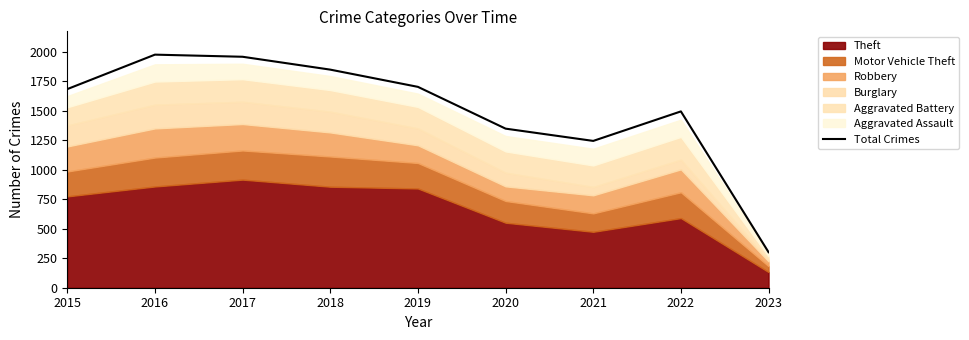

The chart shows a value of 620 at 2022. True or false?

False